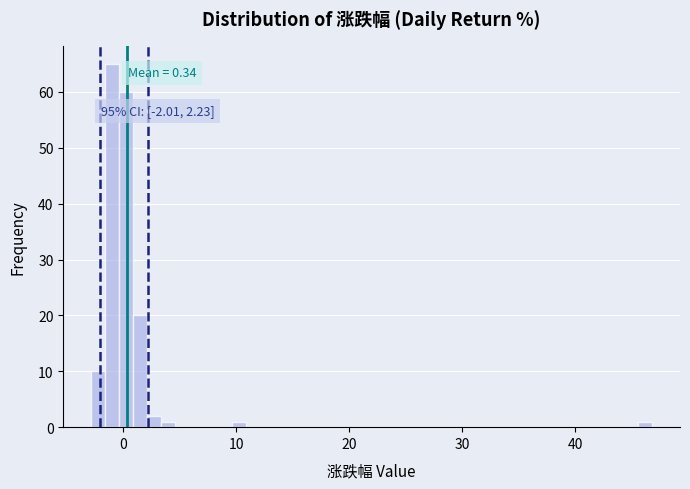

Around what value on the x-axis is the tallest bar? Give the approximate position of its centre, as read against the axis.

-1